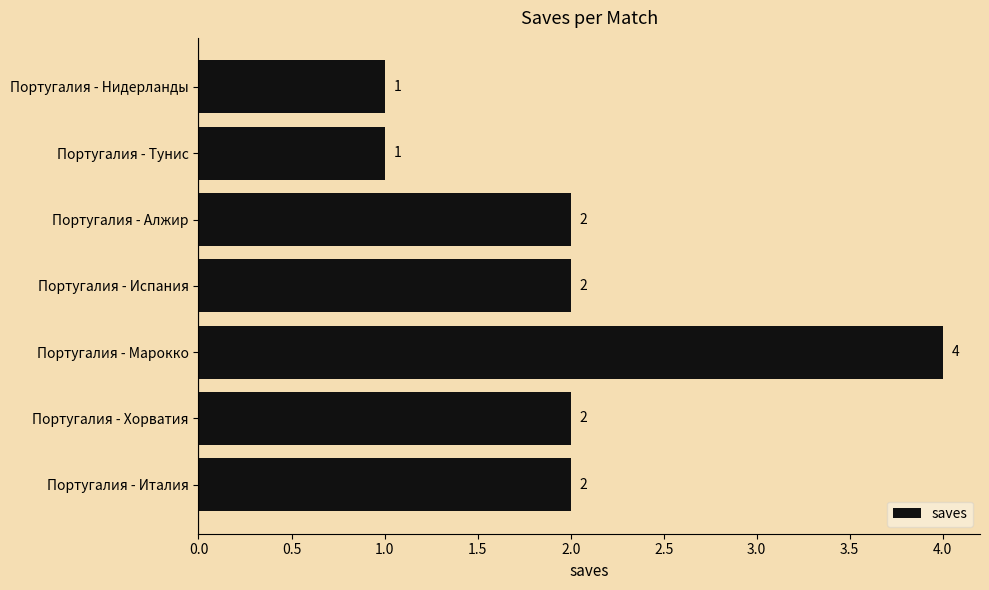

True or false: the data shows 6 at Португалия - Марокко.

False